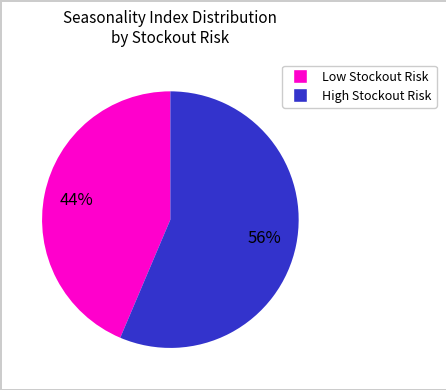

Is there any slice that represents more than half of the pie?

Yes